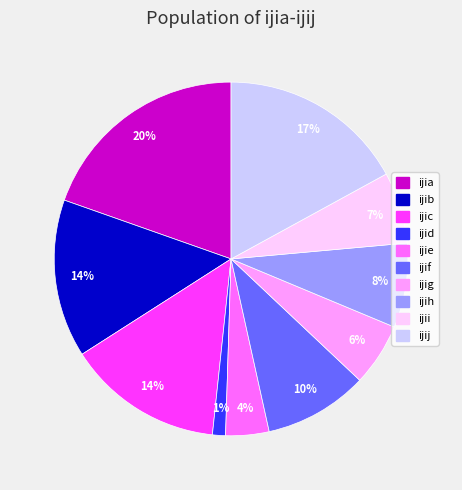

Combined, do ijii and ijih account for over 50%?

No